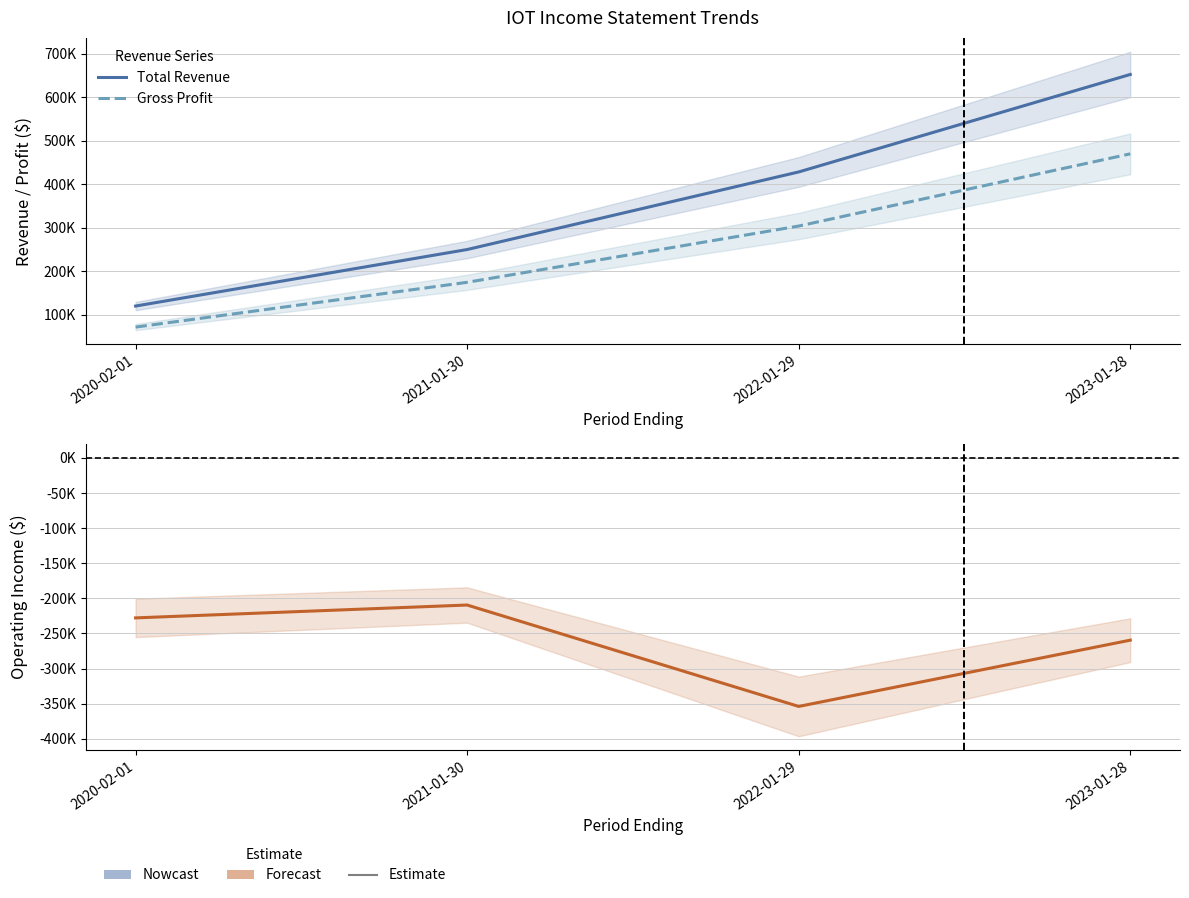

At which label is Operating Income or Loss closest to -281650?

2023-01-28